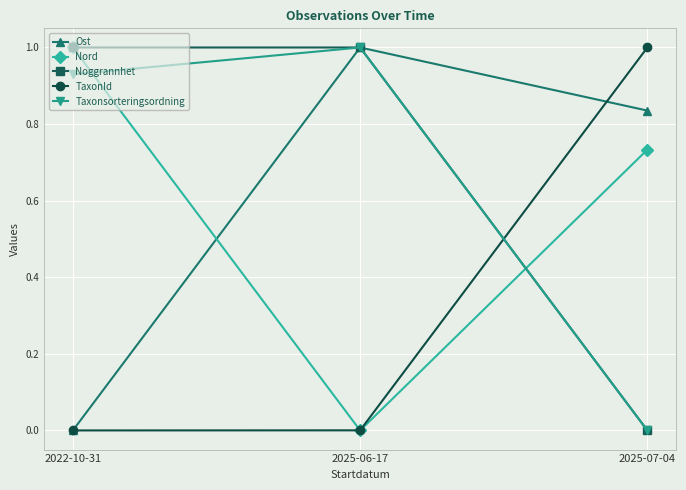

The value of Noggrannhet at 2025-07-04 is -0.5. True or false?

False